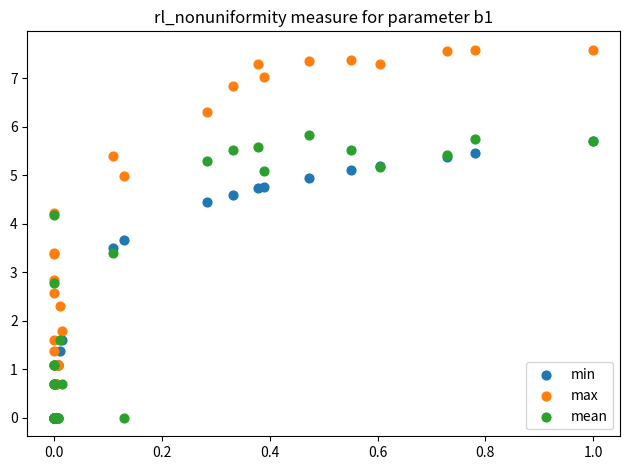

Which series reaches the maximum Y coordinate?

max